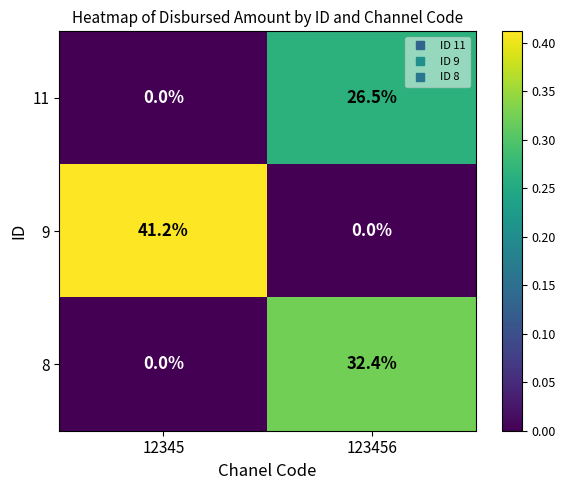

What is the sum of all 11 values?

26.5